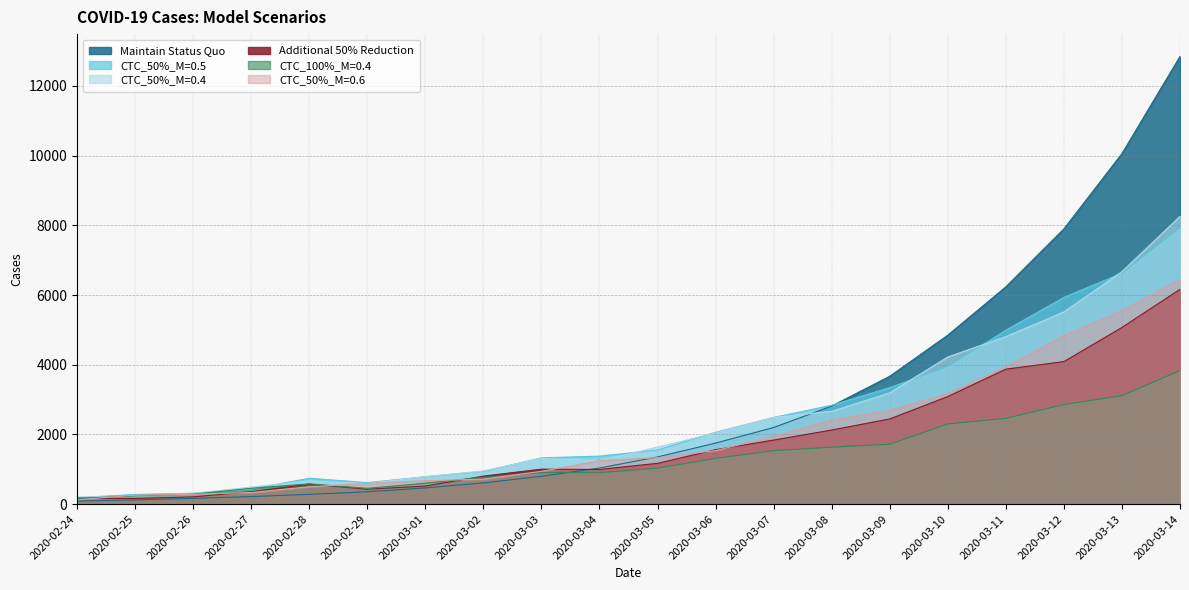

Which series has the largest total across all categories?

Maintain Status Quo